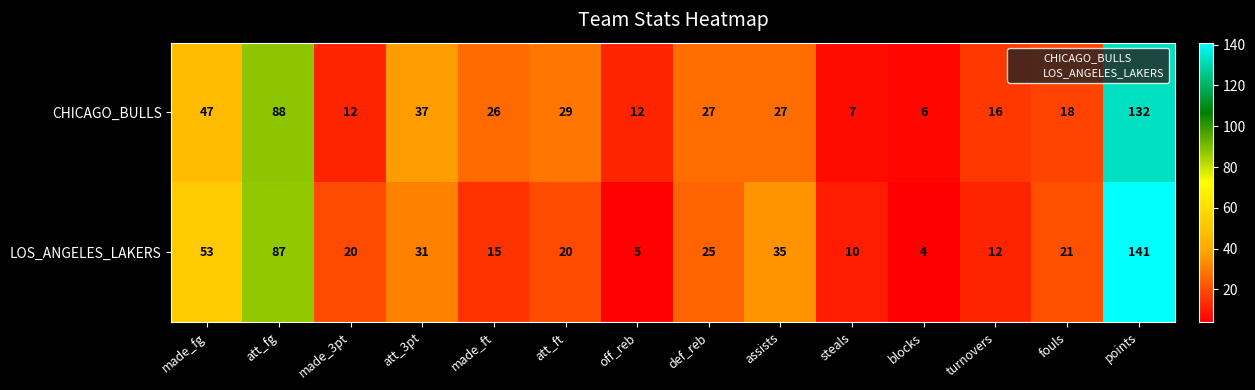

What is the smallest value displayed?

4